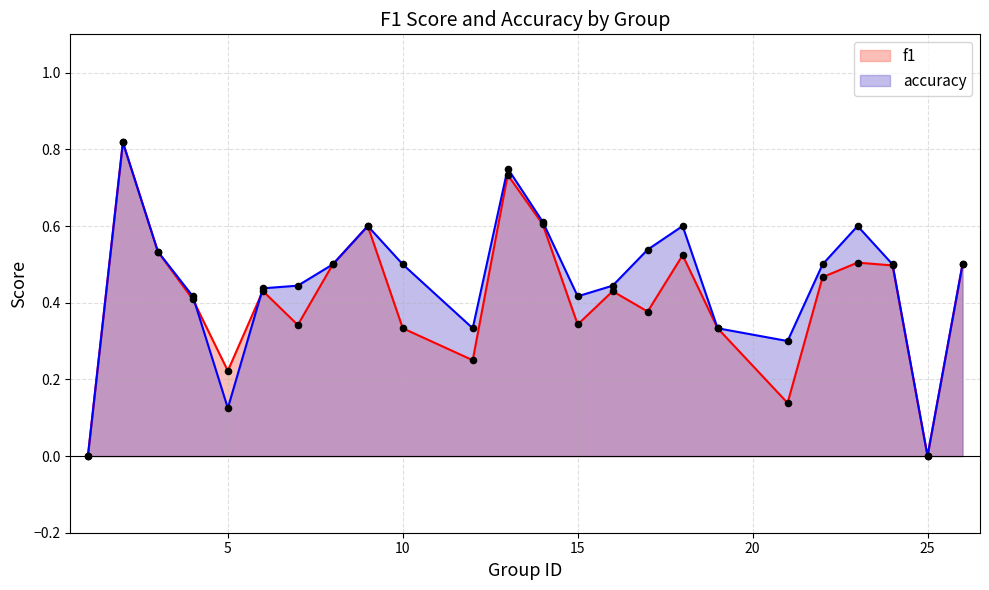

Which series has the largest Y range (max minus min)?

f1